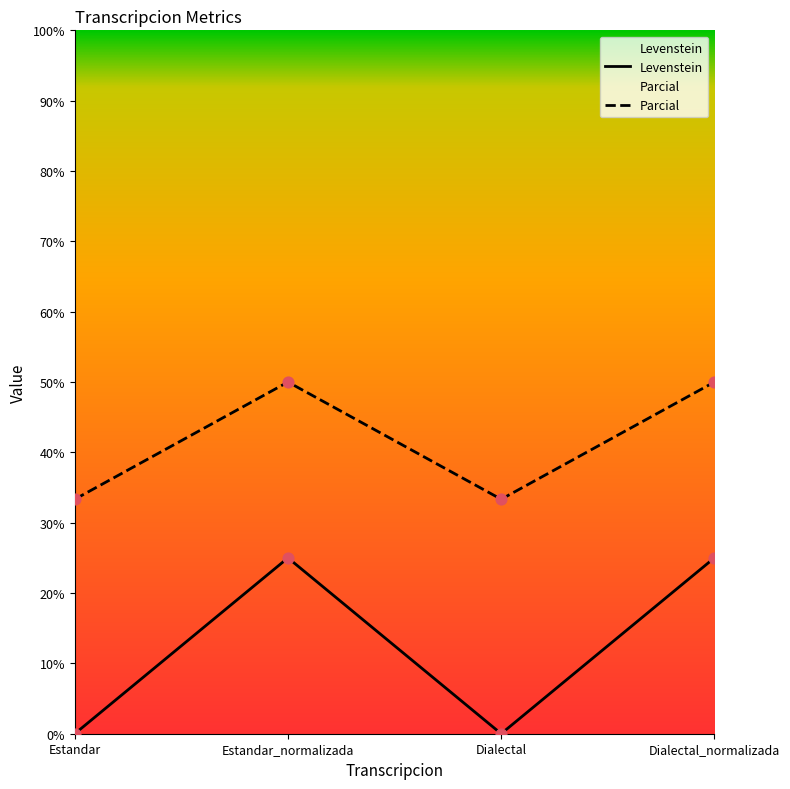

Which series has the largest total across all categories?

Parcial